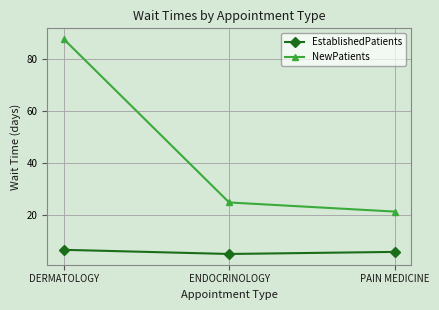

Rank the categories by EstablishedPatients value from lowest to highest.

ENDOCRINOLOGY, PAIN MEDICINE, DERMATOLOGY